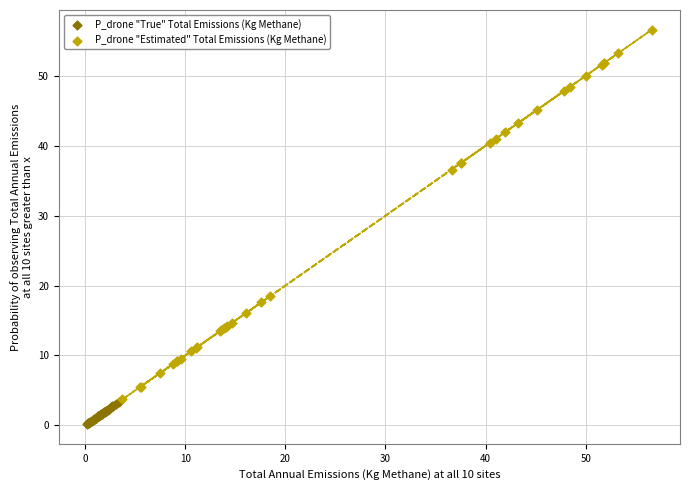

Which series has the widest spread of Y values?

P_drone "Estimated" Total Emissions (Kg Methane)